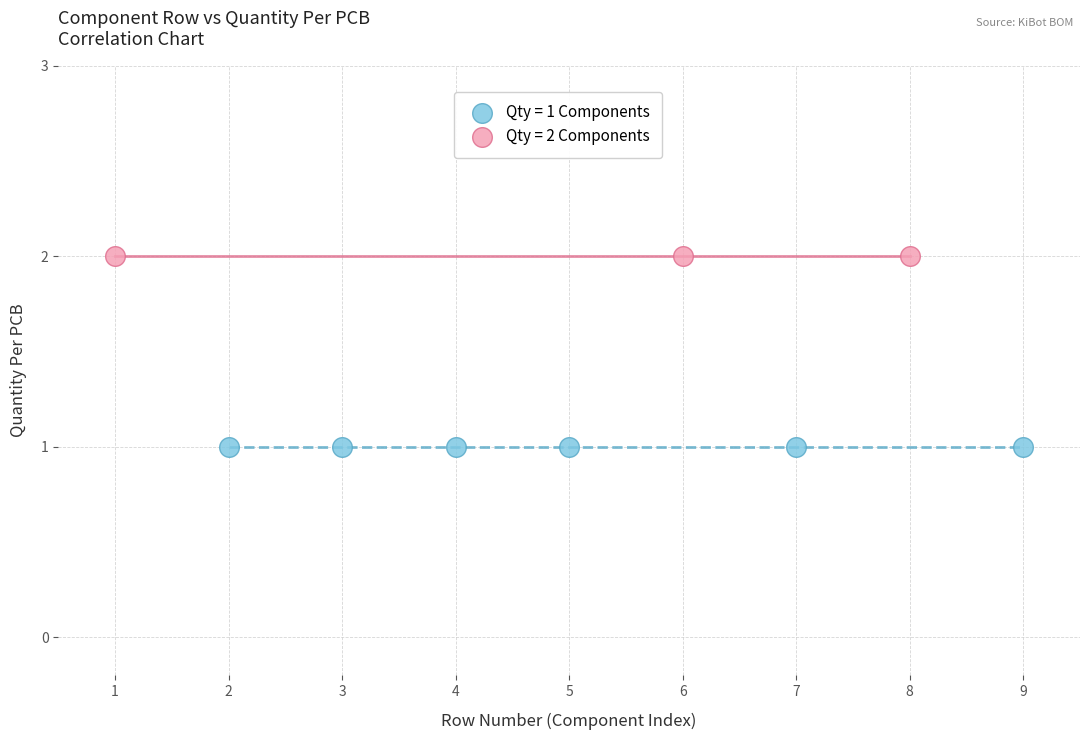

Which series contains the highest Y value?

Qty = 2 Components